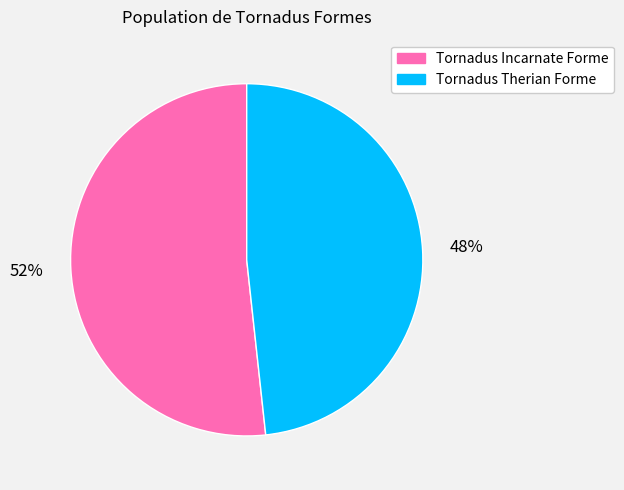

To the nearest percent, what is the combined percentage of Tornadus Incarnate Forme and Tornadus Therian Forme?

100%